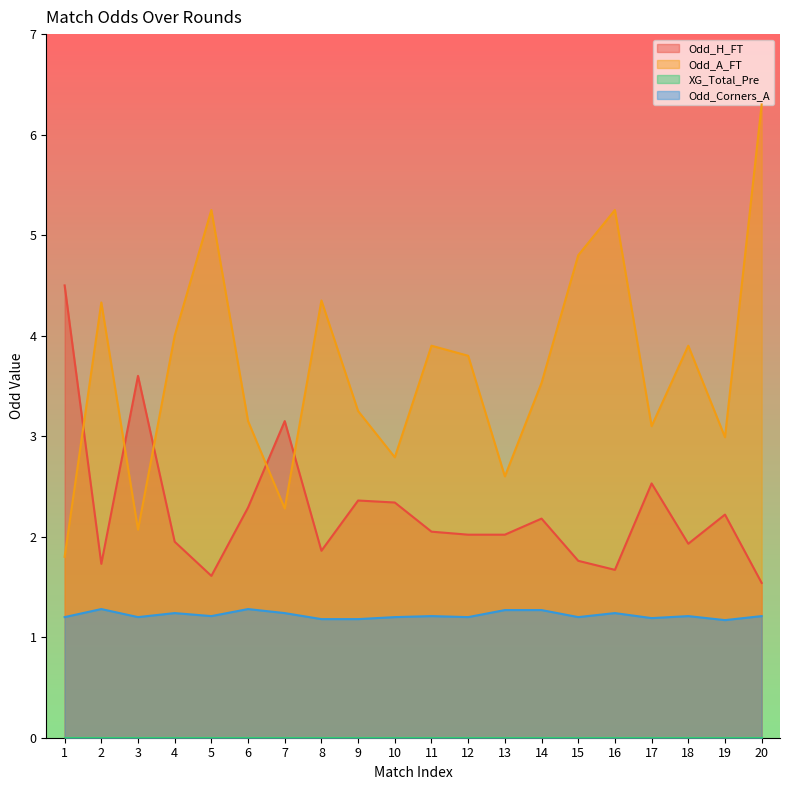

Is the value of Odd_A_FT at 19 greater than the value of Odd_Corners_A at 20?

Yes